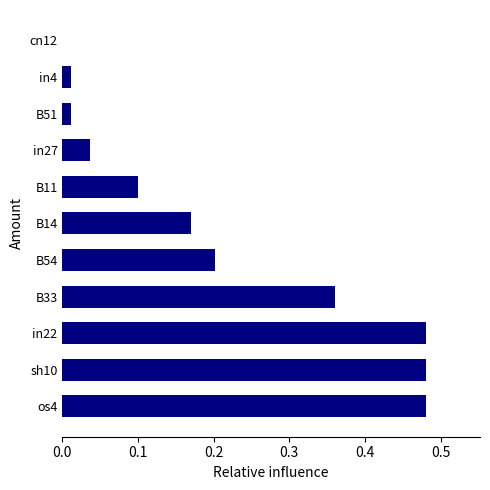

How many data points are above 0?

10